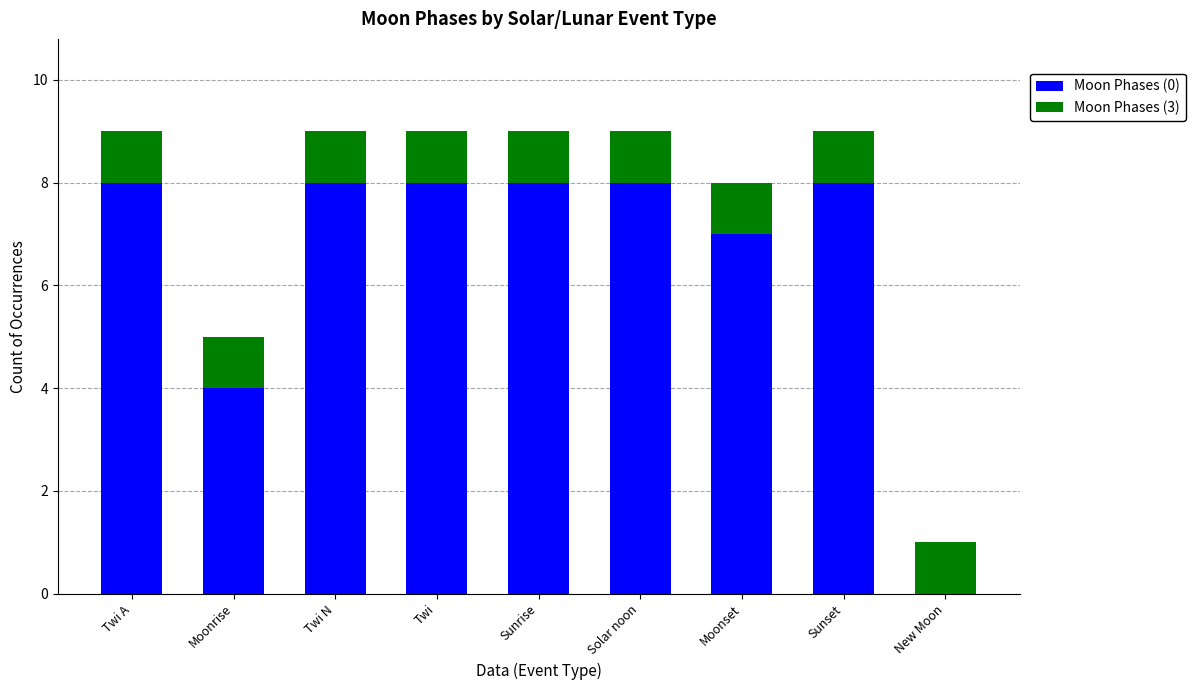

What is the total value across all series at Twi?

9